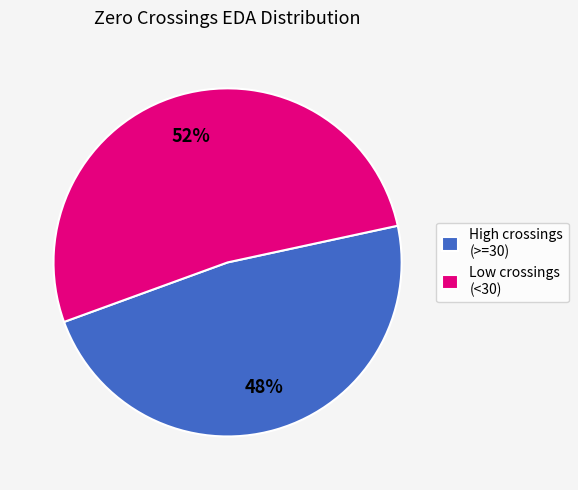

Which has a higher value, High crossings (>=30) or Low crossings (<30)?

Low crossings (<30)